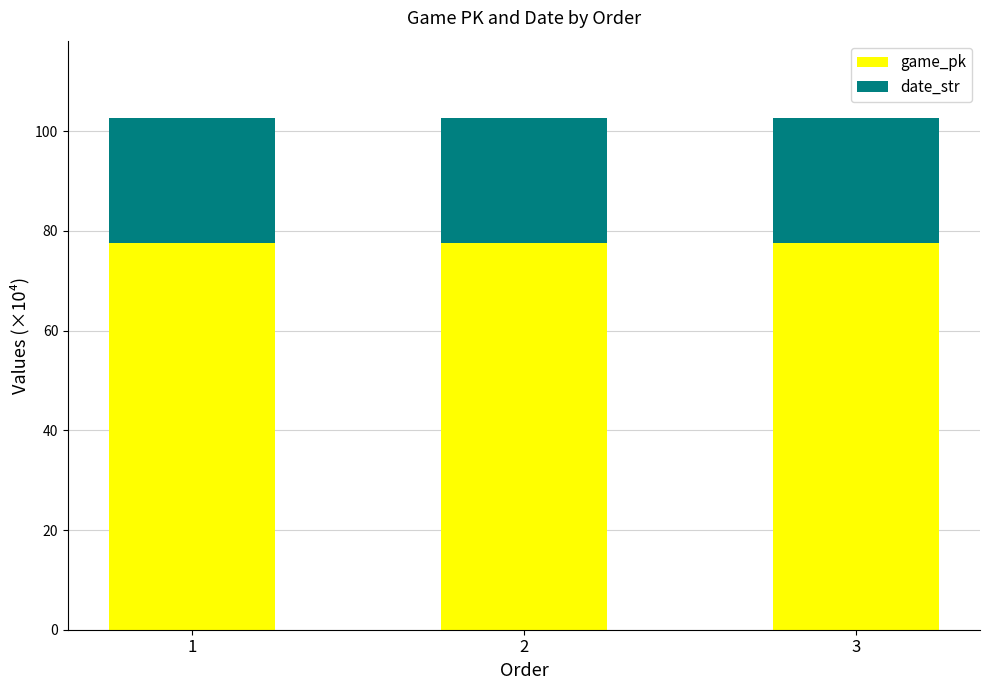

What is the highest value of the game_pk series?

77.6